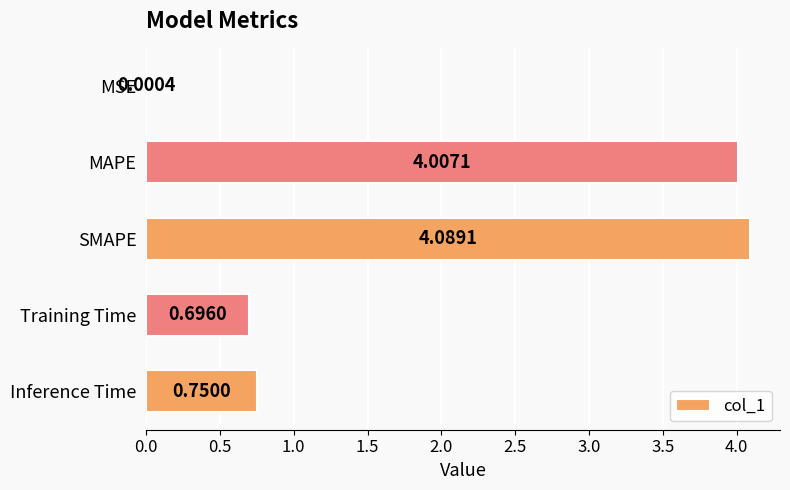

Which category has the highest value across all series?

SMAPE